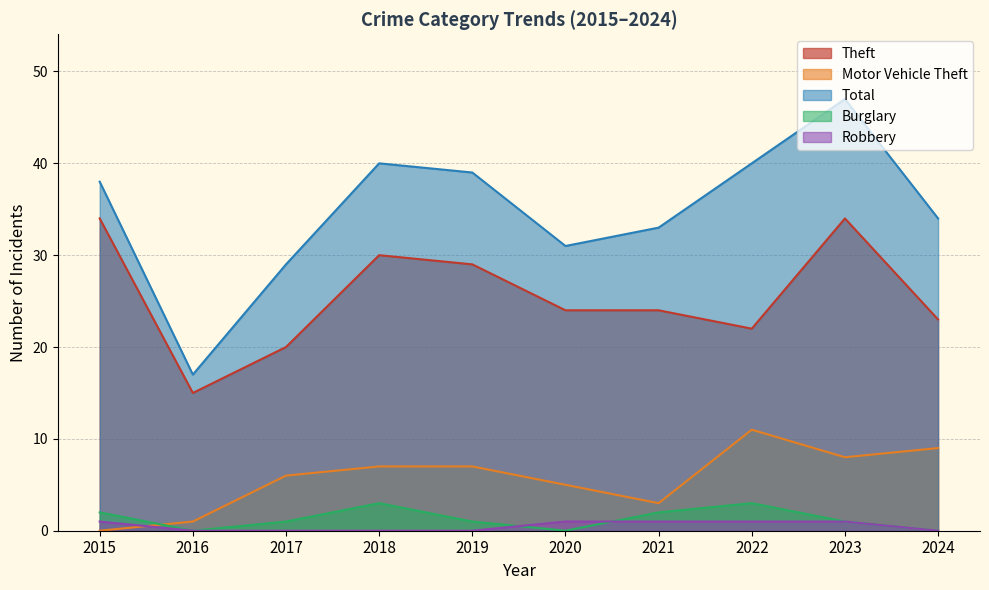

The value of Total at 2018 is 40. True or false?

True